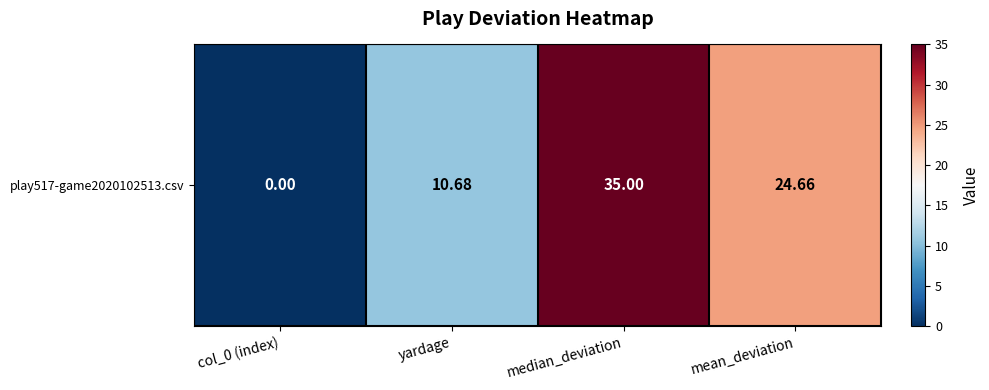

Reading right to left, list all the values displayed in this chart.

24.7	35.0	10.7	0.0